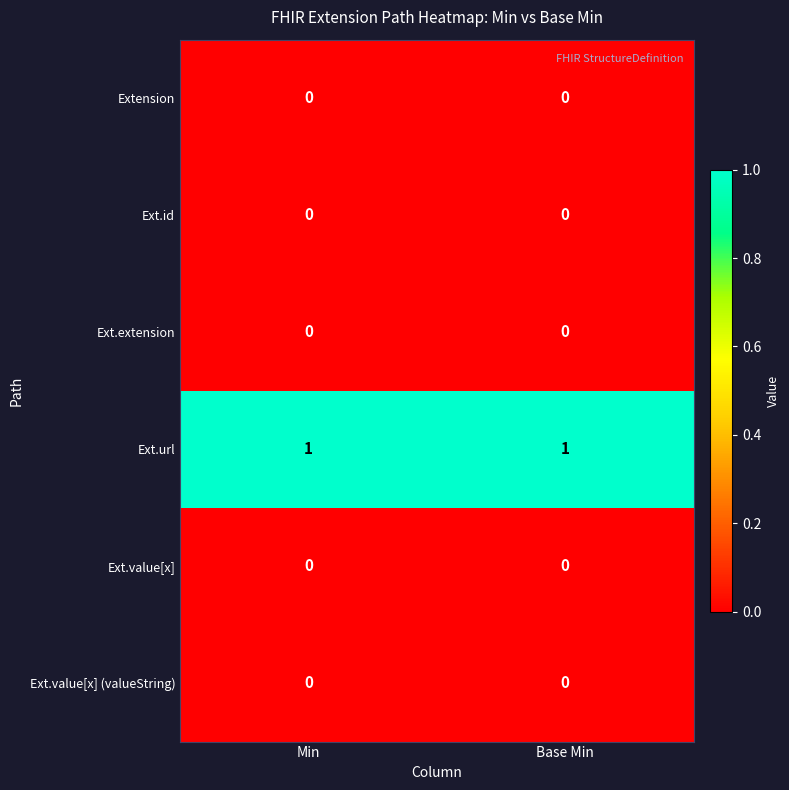

Is it true that Ext.id equals 0 at Base Min?

True